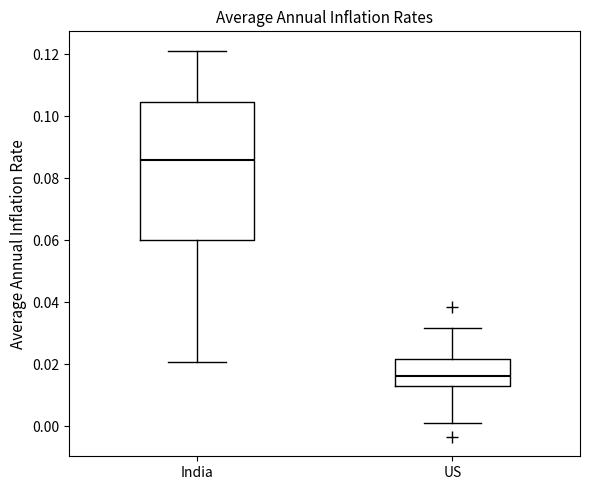

Where does the lower whisker of the box for India end on the y-axis? The values are not printed on the chart, so give them approximately, as read against the axis.

0.020